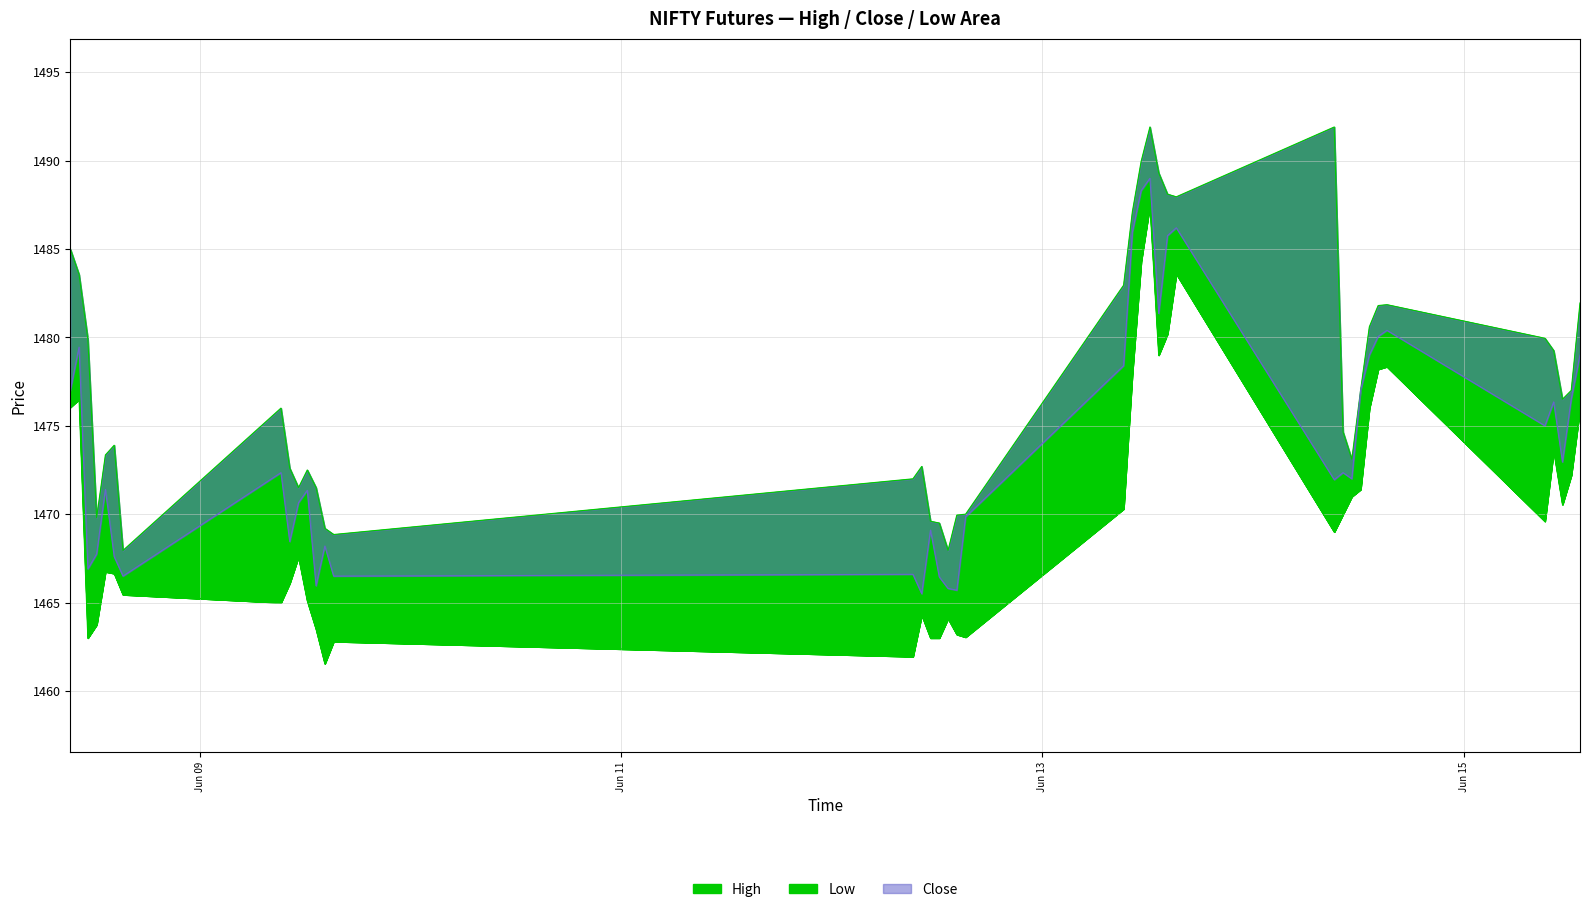

At which label is Close closest to 1477?

2023-06-08 09:15:00